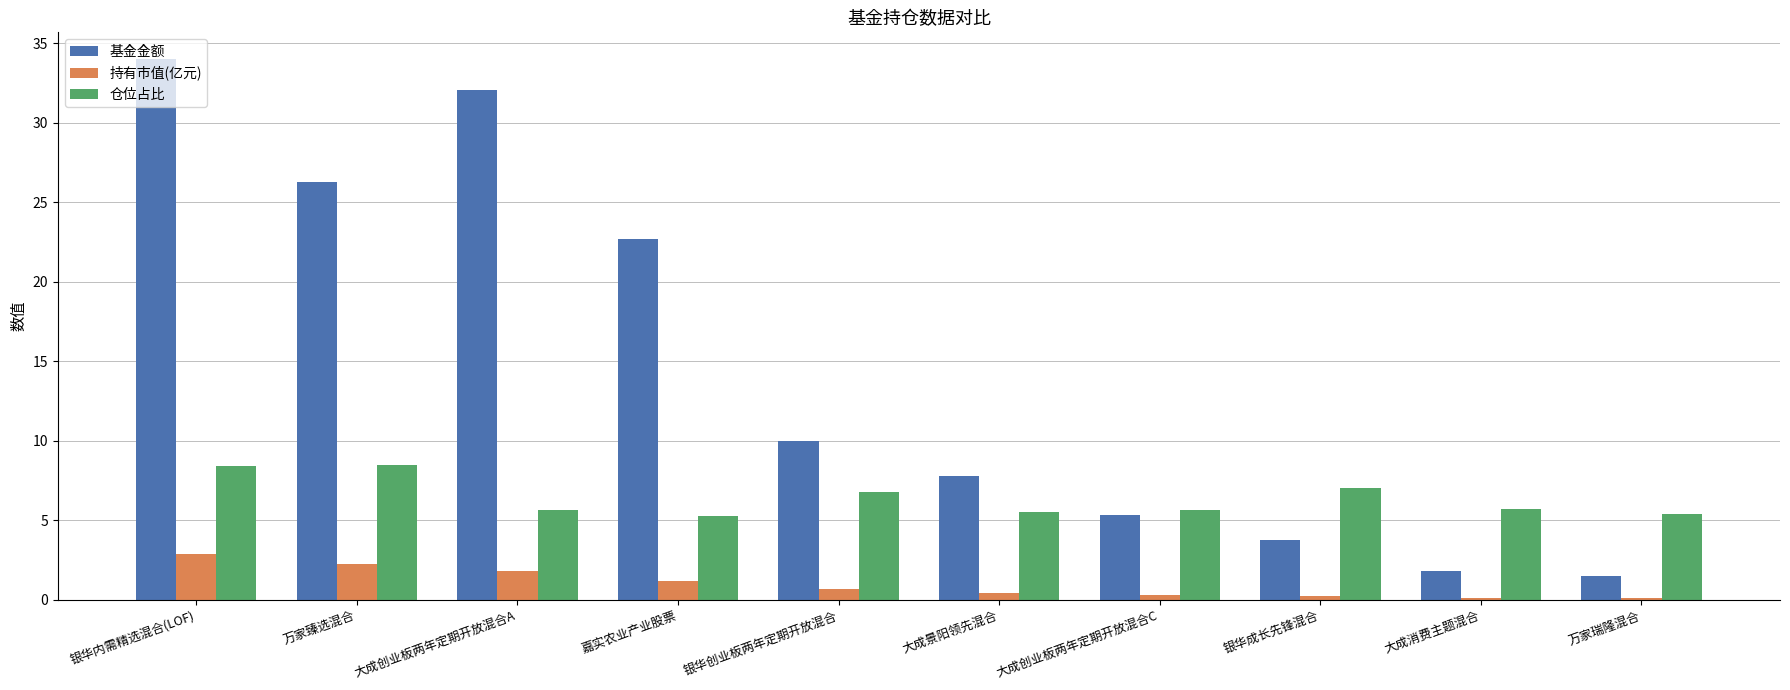

Is the value of 基金金额 at 大成景阳领先混合 greater than the value of 持有市值(亿元) at 大成创业板两年定期开放混合A?

Yes